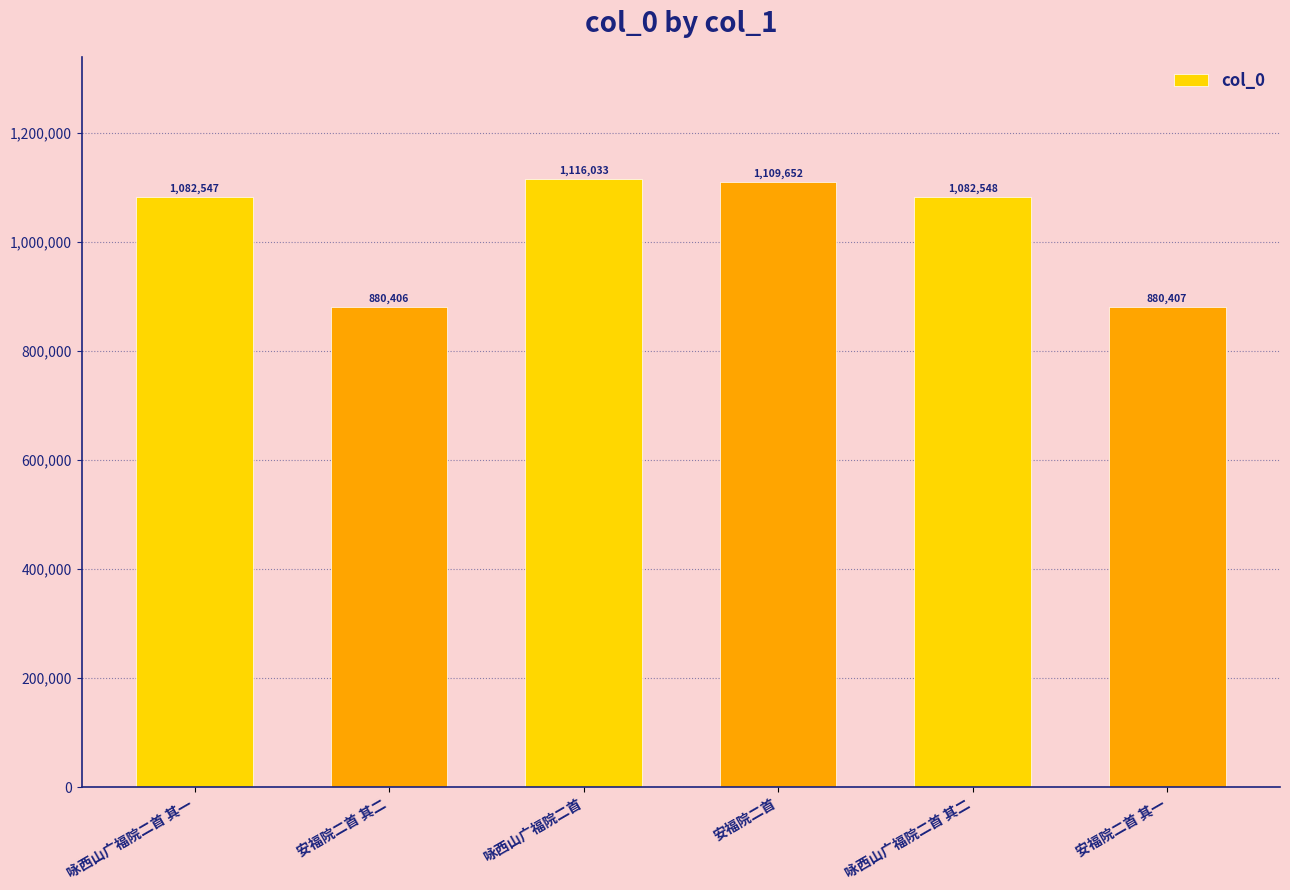

Reading left to right, list all the values displayed in this chart.

咏西山广福院二首 其一=1082547	安福院二首 其二=880406	咏西山广福院二首=1116033	安福院二首=1109652	咏西山广福院二首 其二=1082548	安福院二首 其一=880407